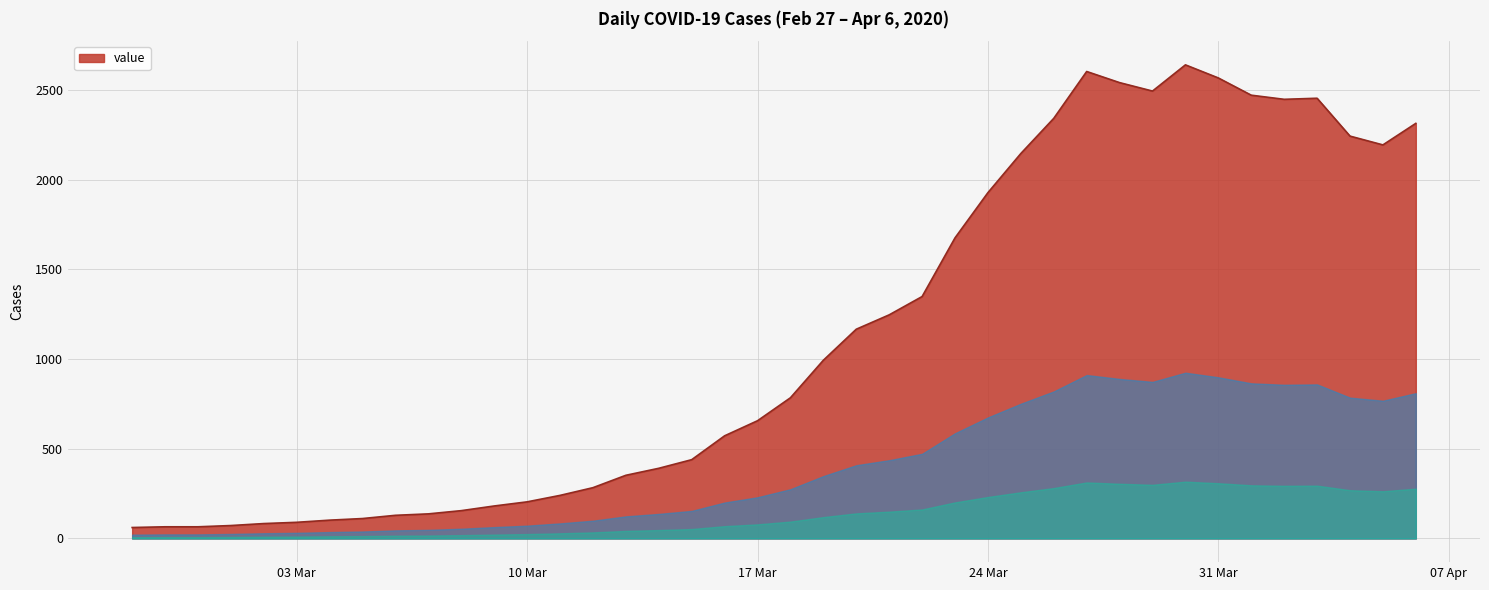

What is the greatest value displayed?

2639